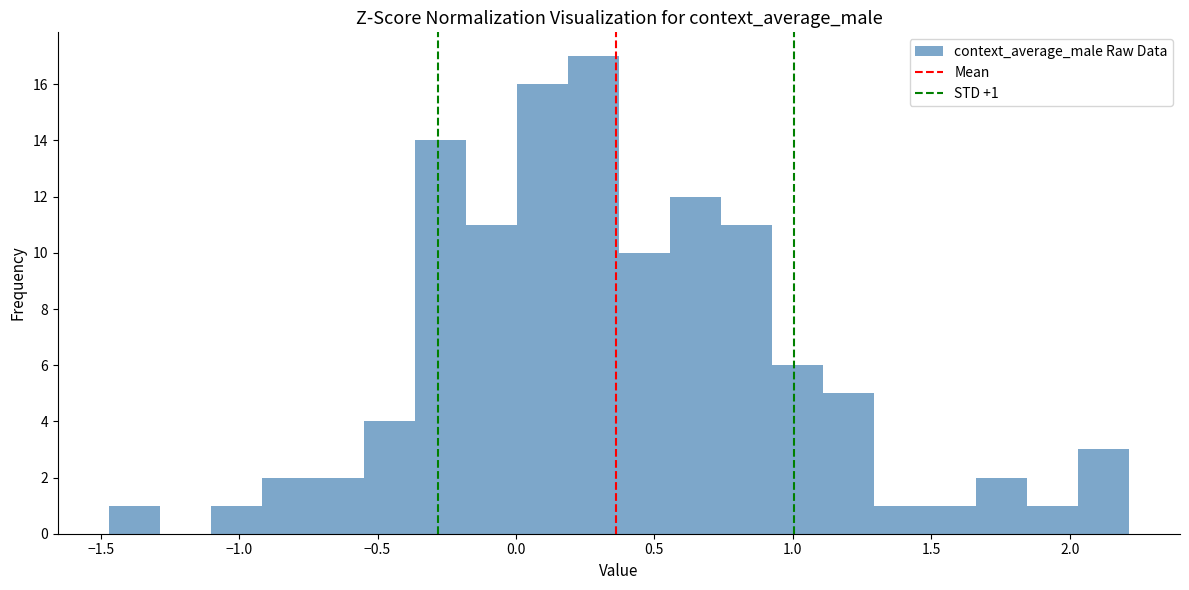

Around what value on the x-axis is the tallest bar? Give the approximate position of its centre, as read against the axis.

0.30